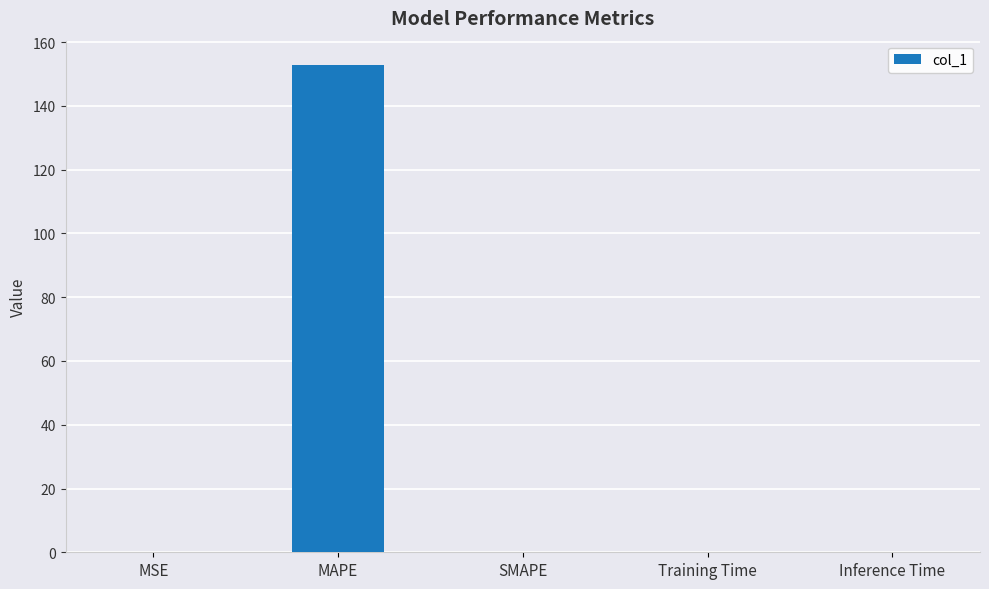

The chart shows a value of 0.0 at Inference Time. True or false?

True